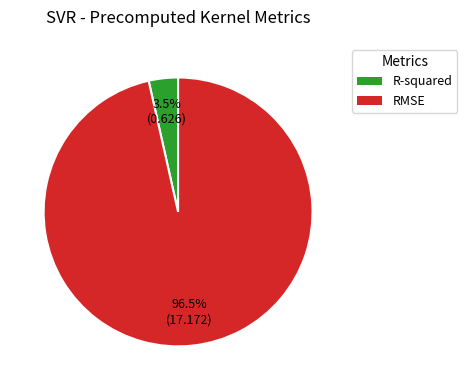

What is the majority slice?

RMSE